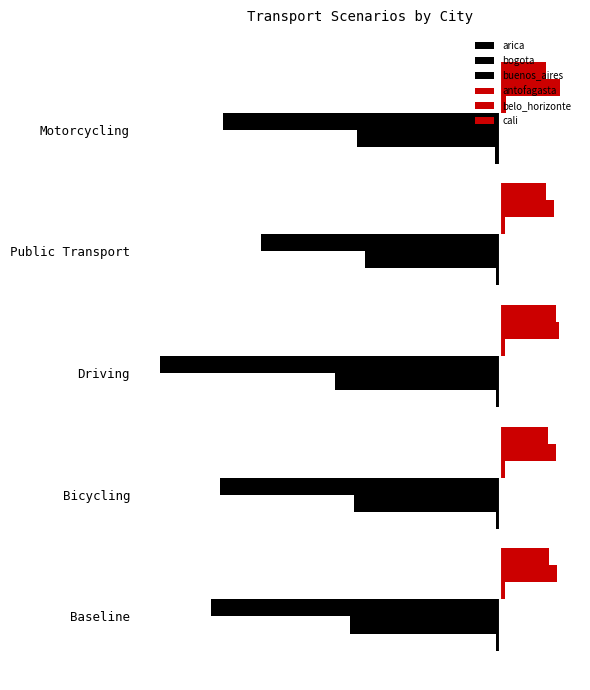

What is the value of the buenos_aires bar at the 4th from the left?

-0.7